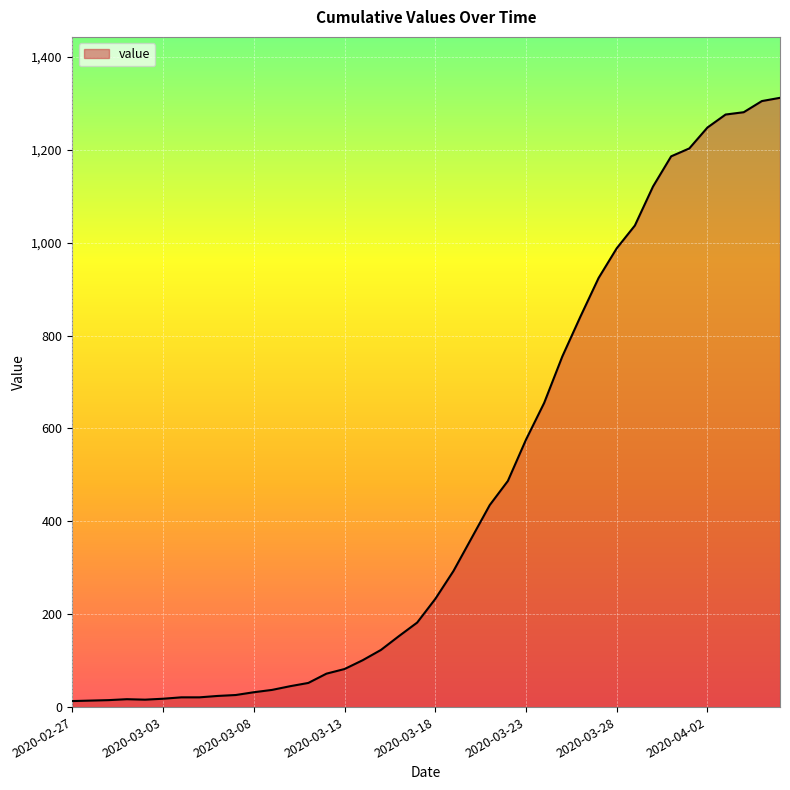

What is the maximum value shown in the chart?

1312